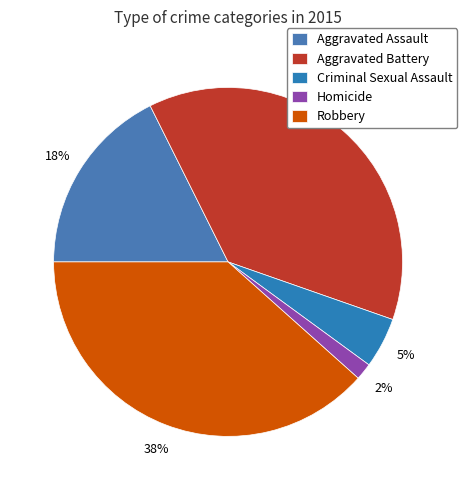

Which category has the biggest portion of the pie?

Robbery